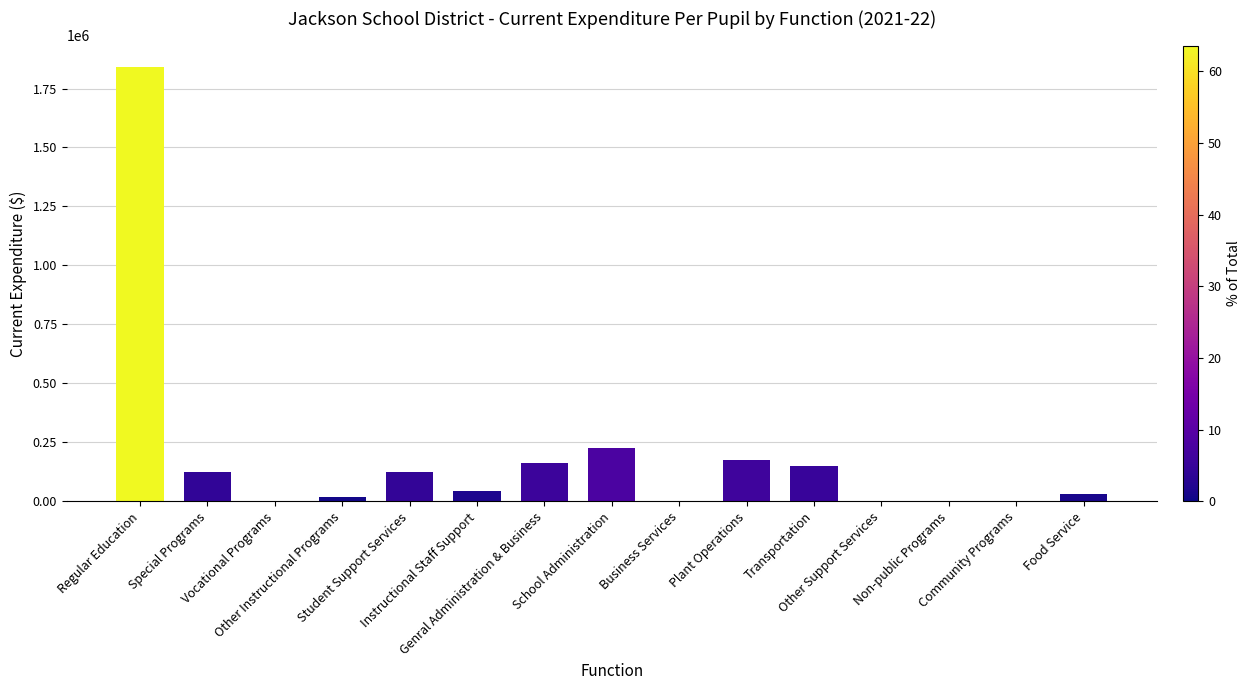

What value does the data have at Genral Administration & Business?

163917